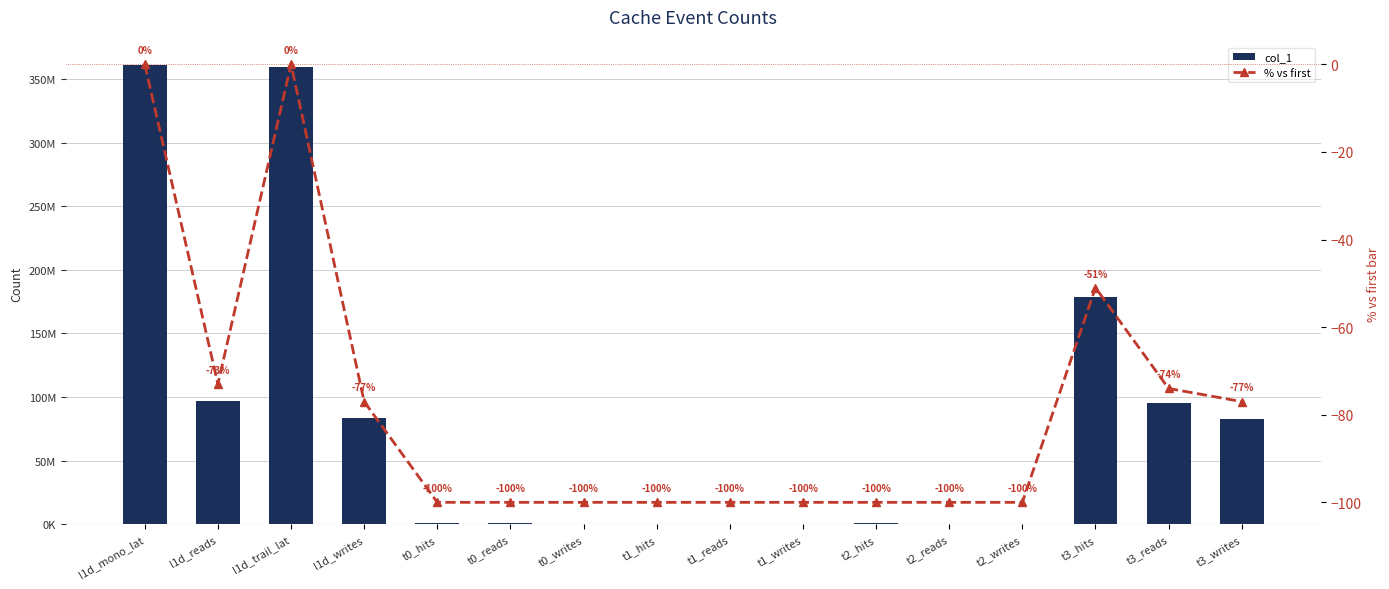

Rank the series by their maximum value, from lowest to highest.

% vs first, col_1